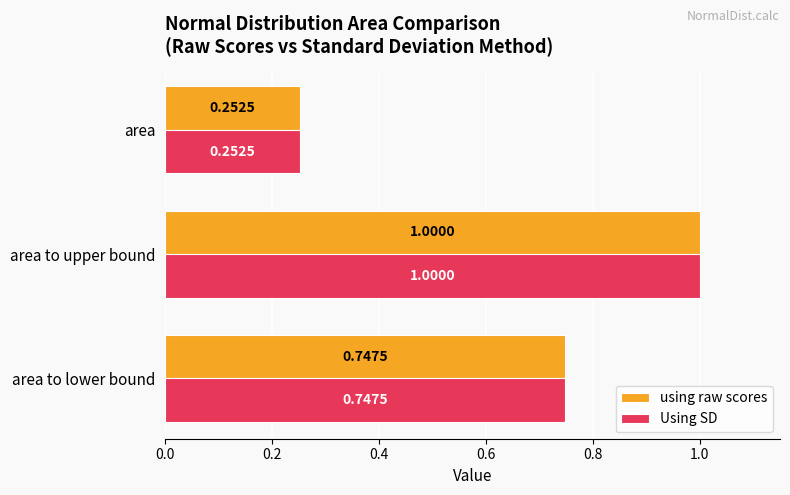

Rank the categories by using raw scores value from lowest to highest.

area, area to lower bound, area to upper bound